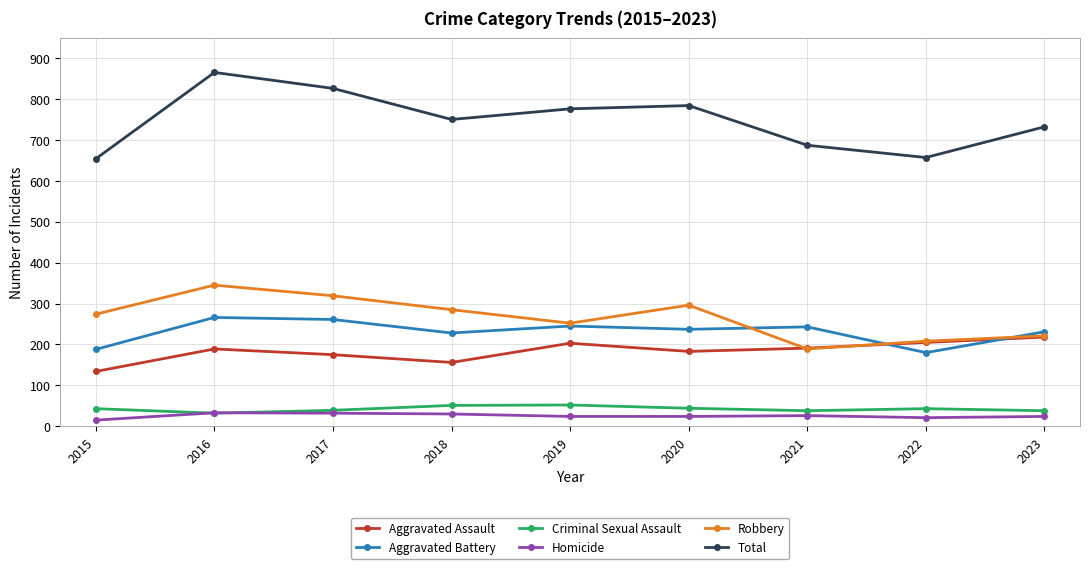

At which category is the sum across all series the highest?

2016